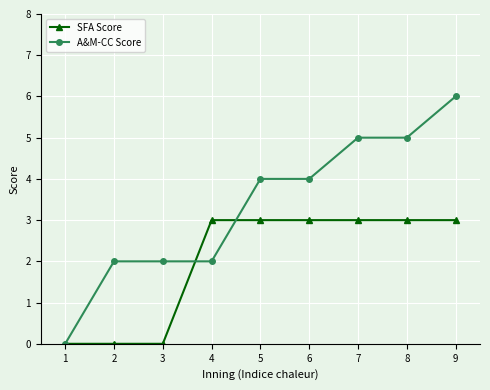

What is the maximum value shown in the chart?

6